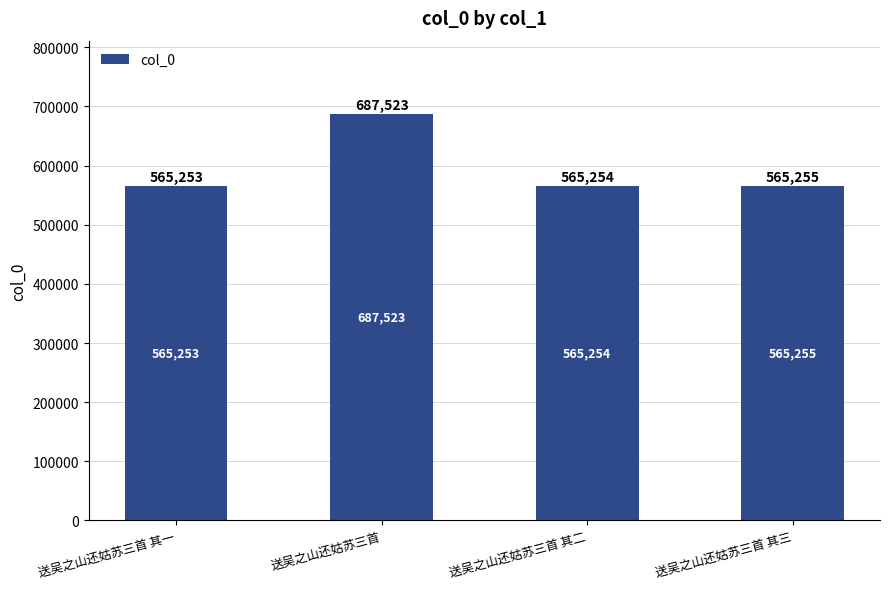

What is the change in value from 送吴之山还姑苏三首 其一 to 送吴之山还姑苏三首 其三?

+2